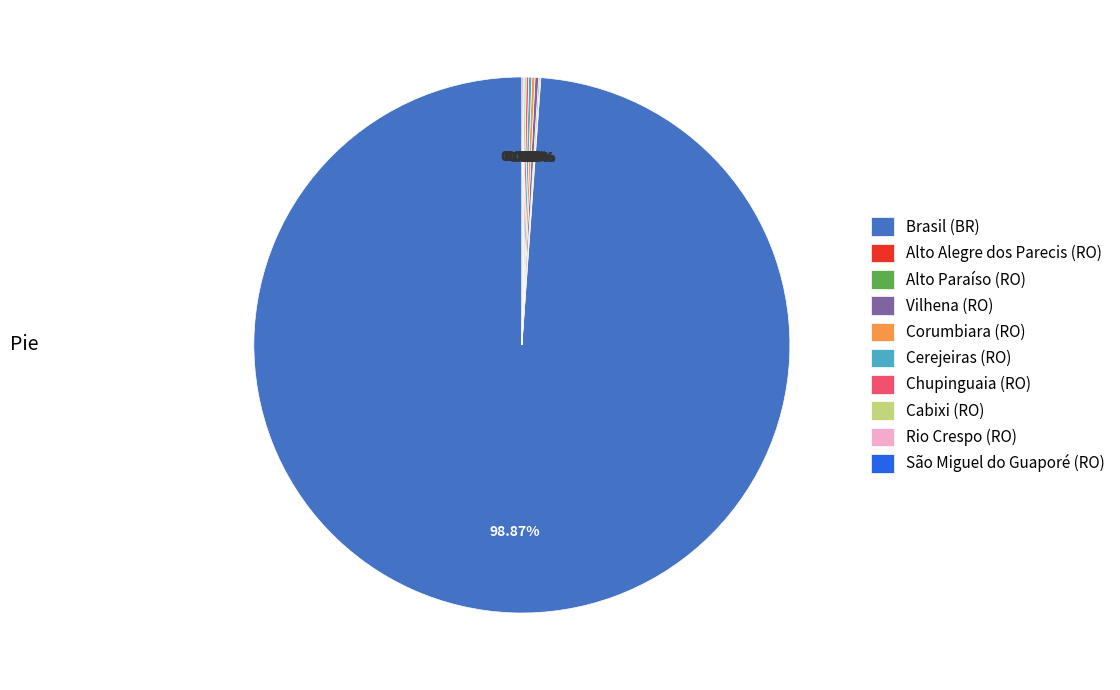

What is the largest slice in the pie chart?

Brasil (BR)